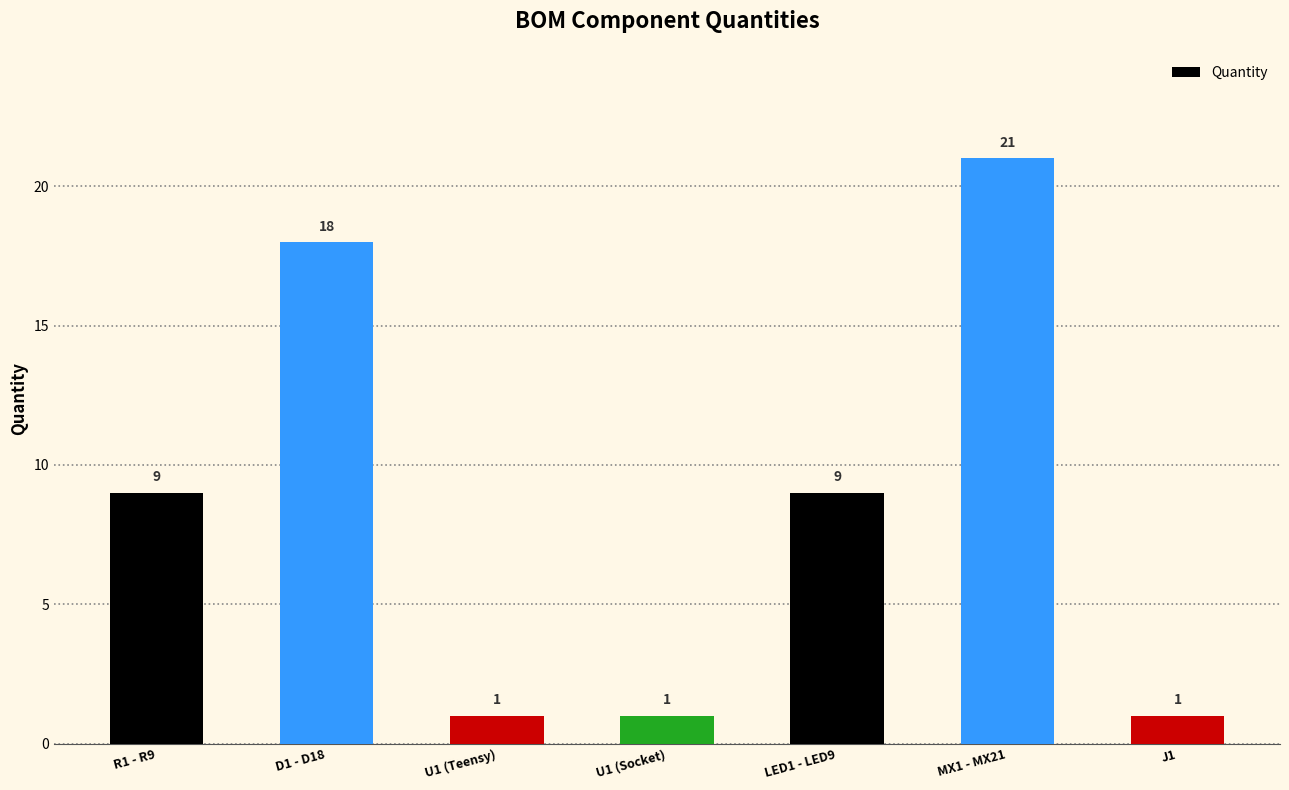

Reading left to right, what are all the values shown in this chart?

R1 - R9=9	D1 - D18=18	U1 (Teensy)=1	U1 (Socket)=1	LED1 - LED9=9	MX1 - MX21=21	J1=1